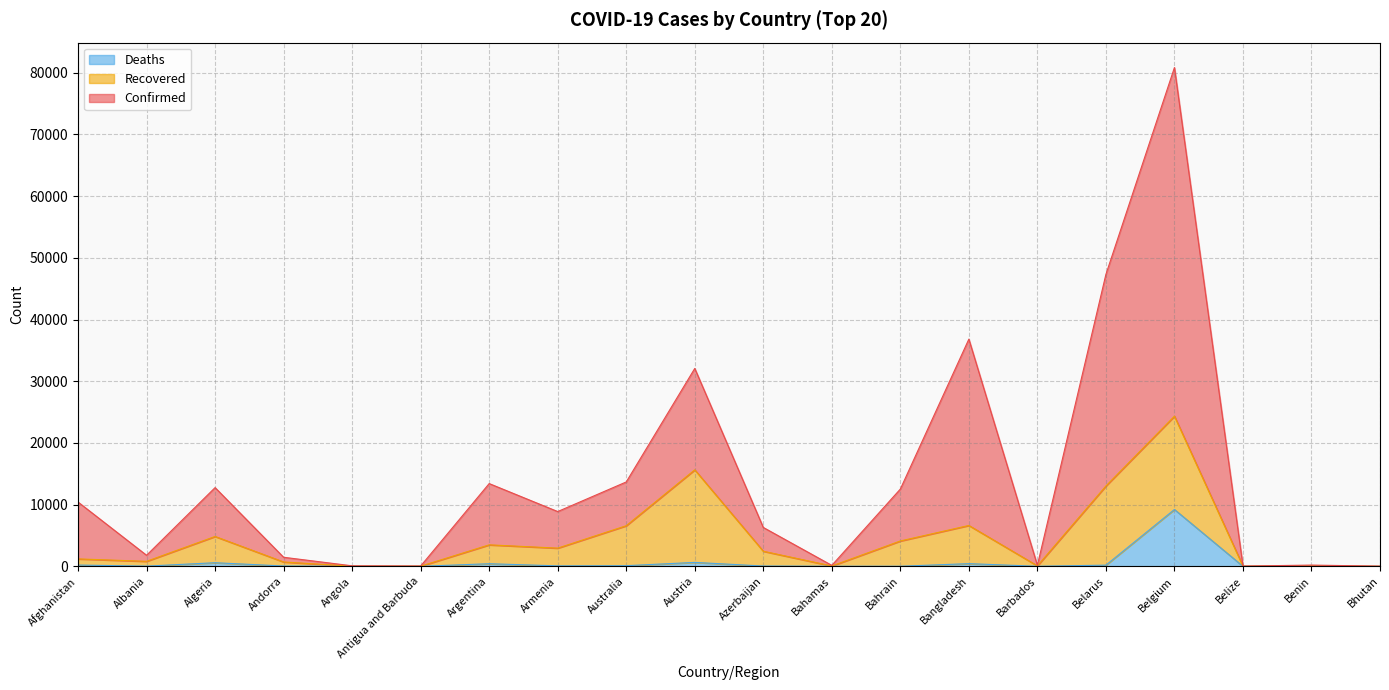

The Confirmed series shows 3227 at Algeria. True or false?

False